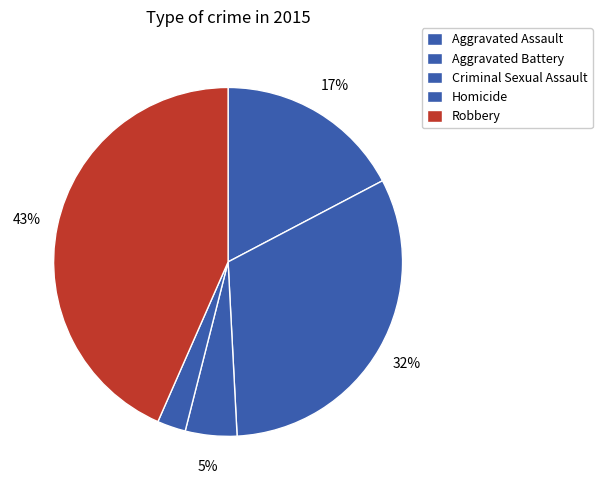

Is it true that Aggravated Assault is 17% of the pie?

True